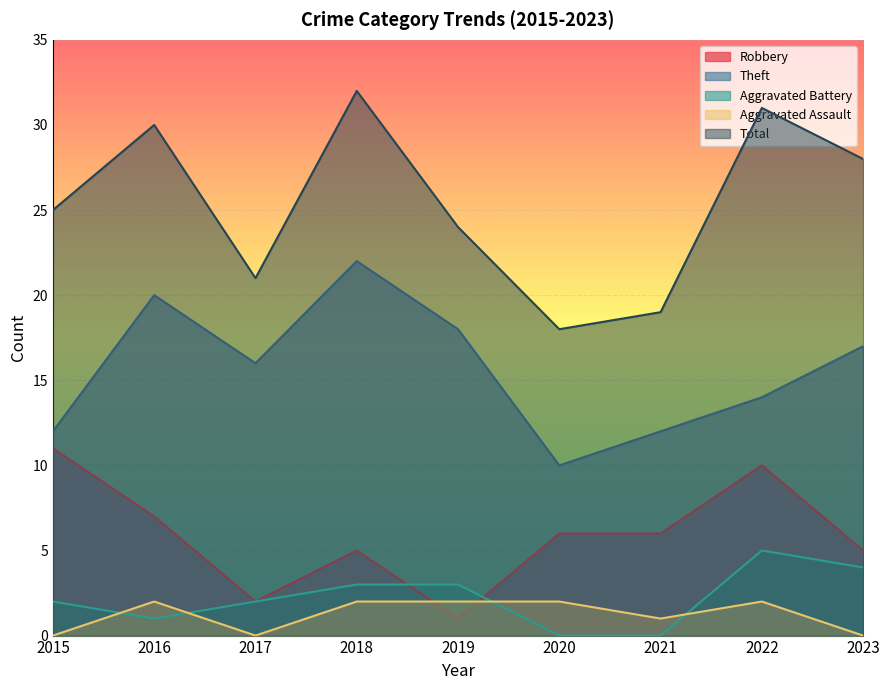

True or false: Aggravated Battery and Theft cross at least once.

False